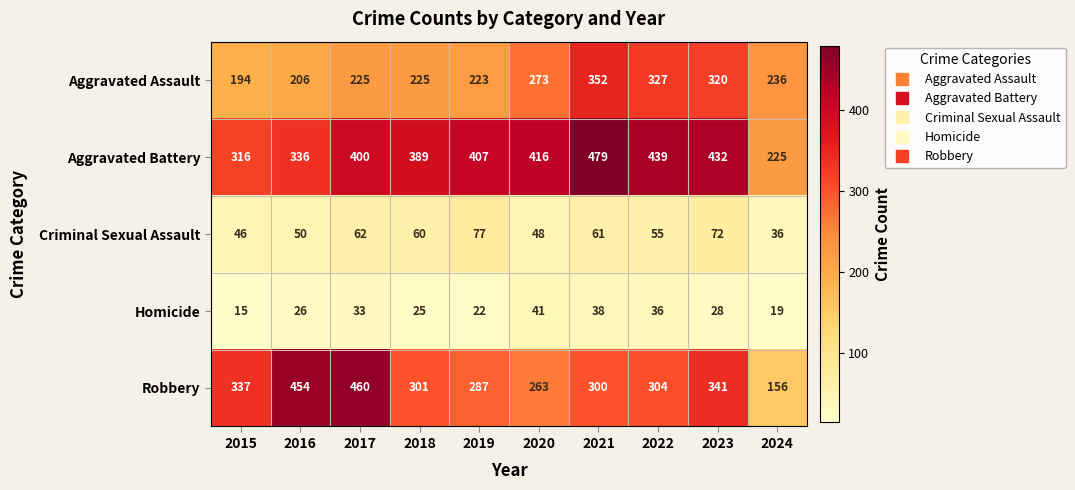

The value of Aggravated Battery at 2023 is 733. True or false?

False